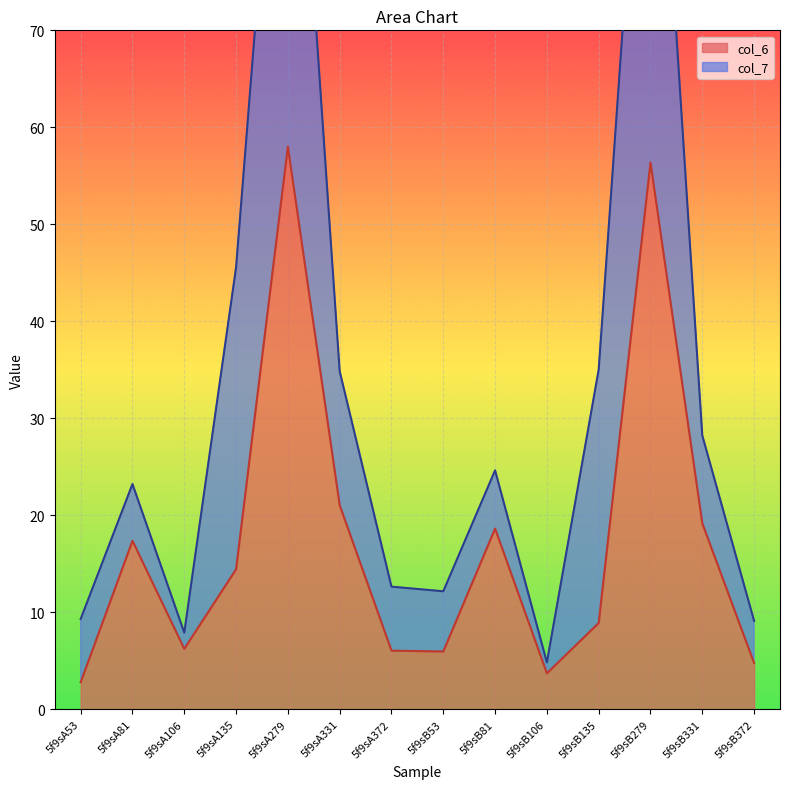

Where is the data nearest to the value 30?

5f9sA331